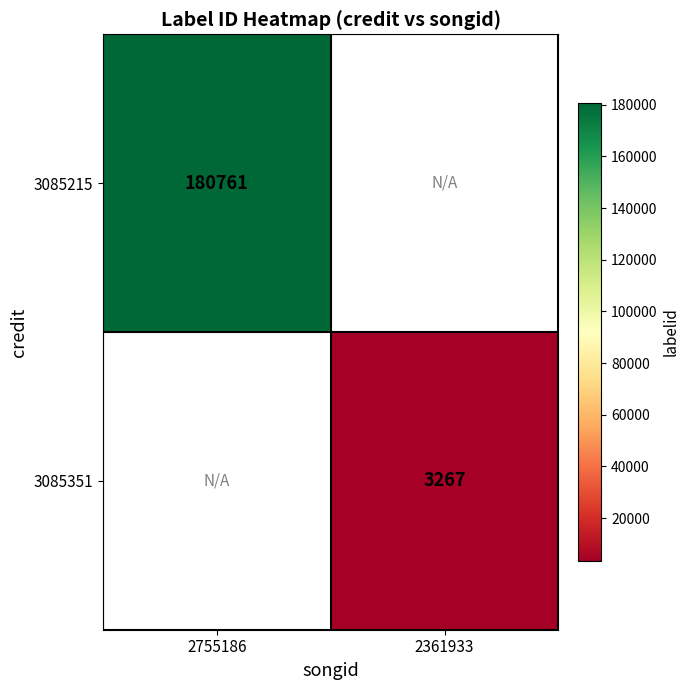

Is the value of 3085215 at 2755186 greater than the value of 3085351 at 2361933?

Yes